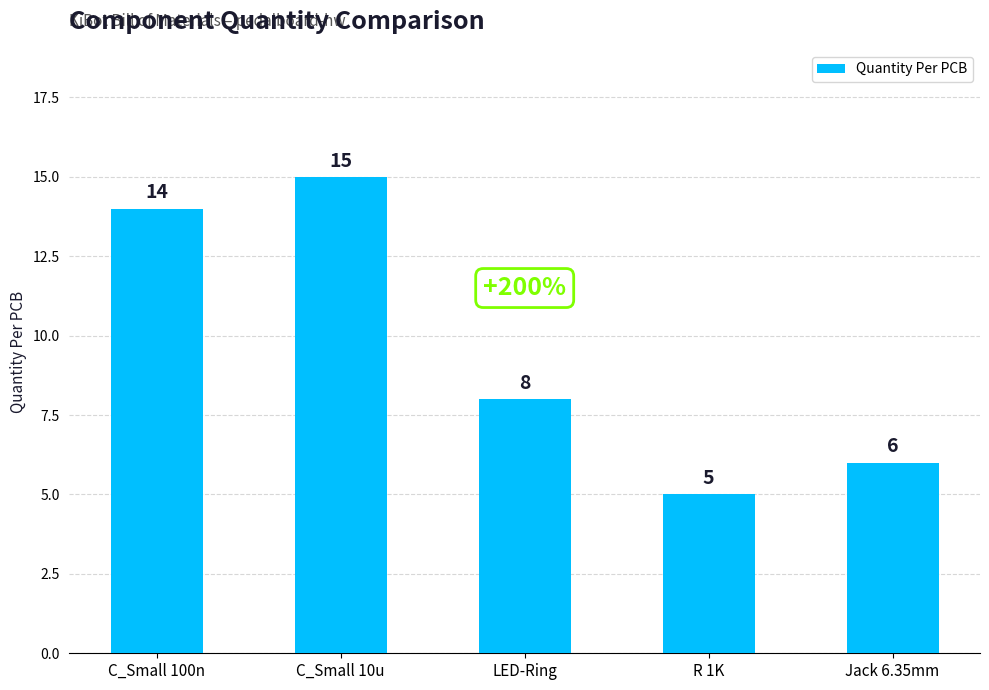

At which label does the data first exceed 8?

C_Small 100n